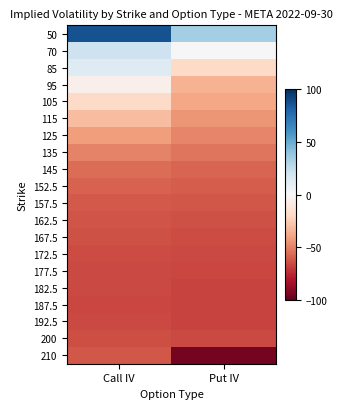

Which category has the highest value across all series?

Call IV